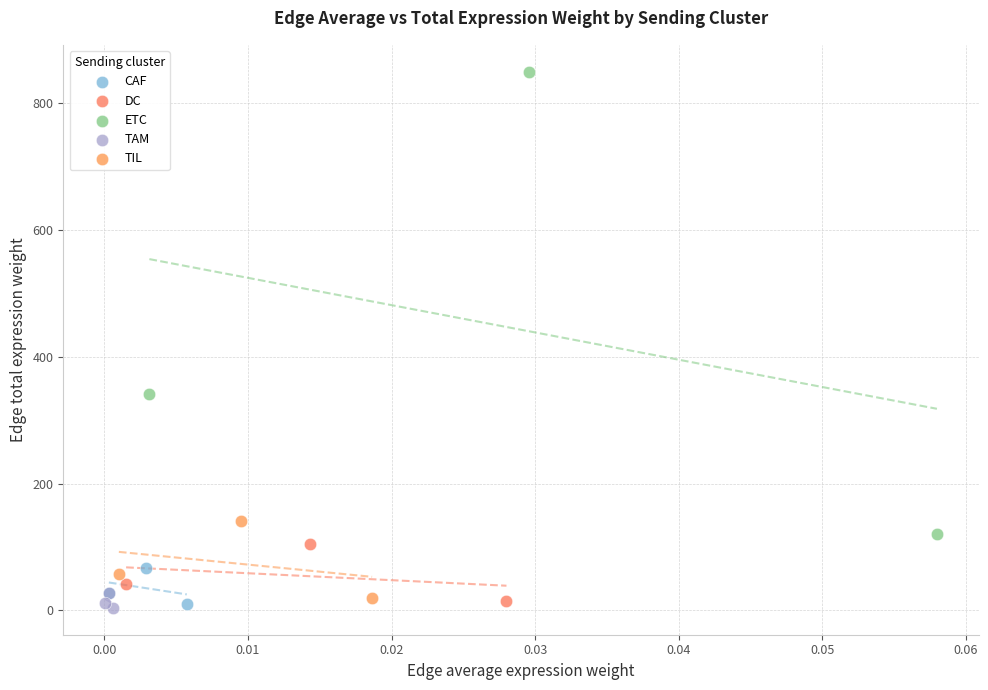

Which series has the widest spread of Y values?

ETC